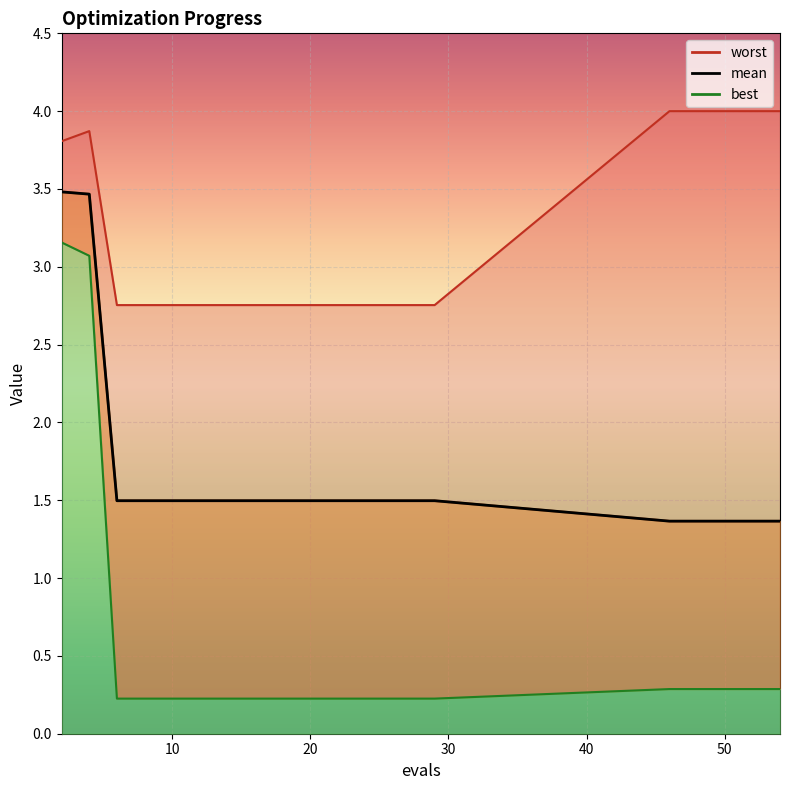

Which series has the largest total across all categories?

worst